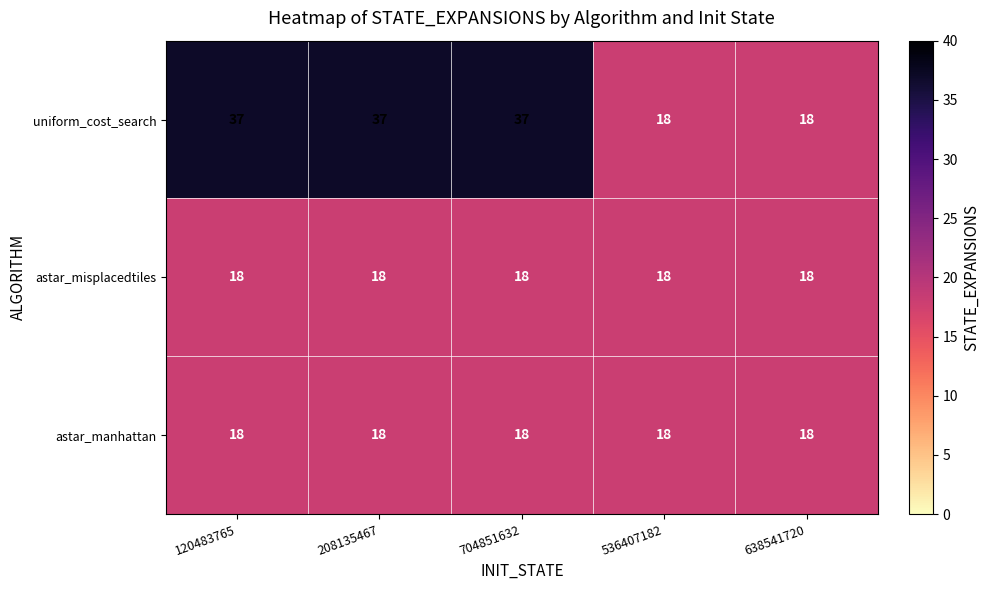

Which series has the largest total across all categories?

uniform_cost_search